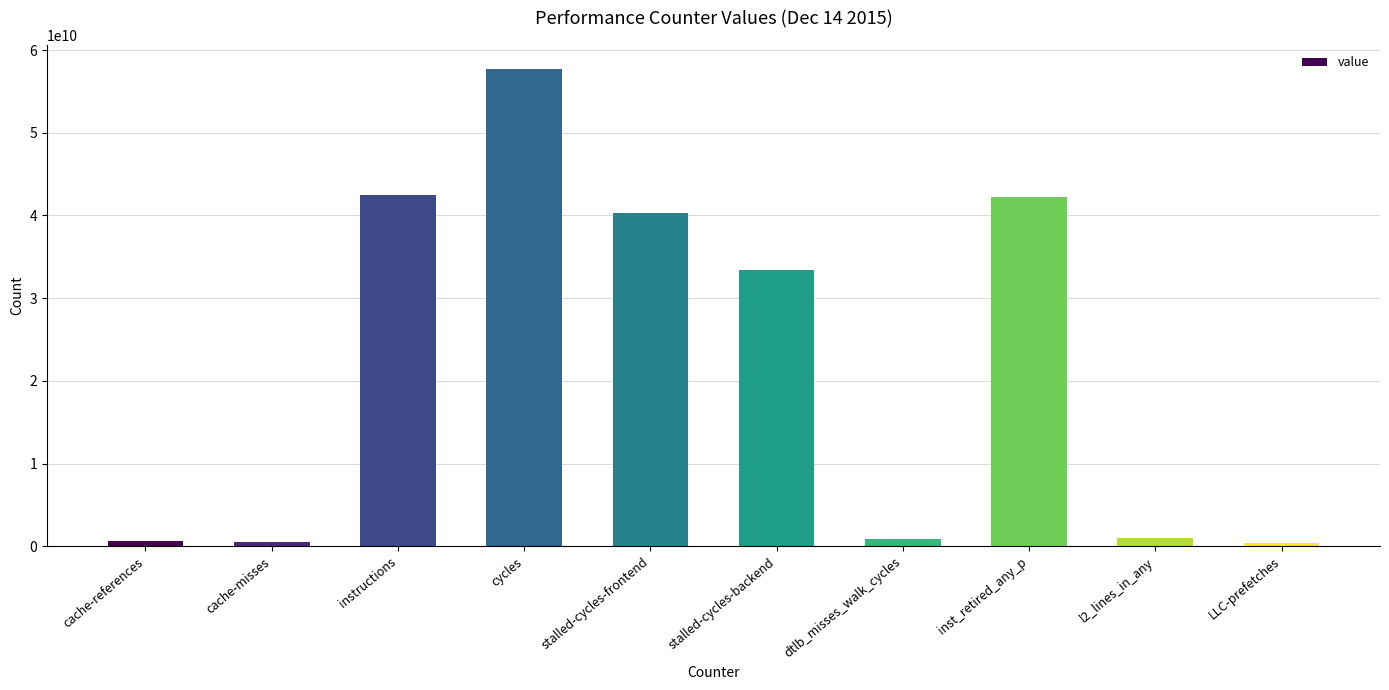

What is the average value?

21931019336